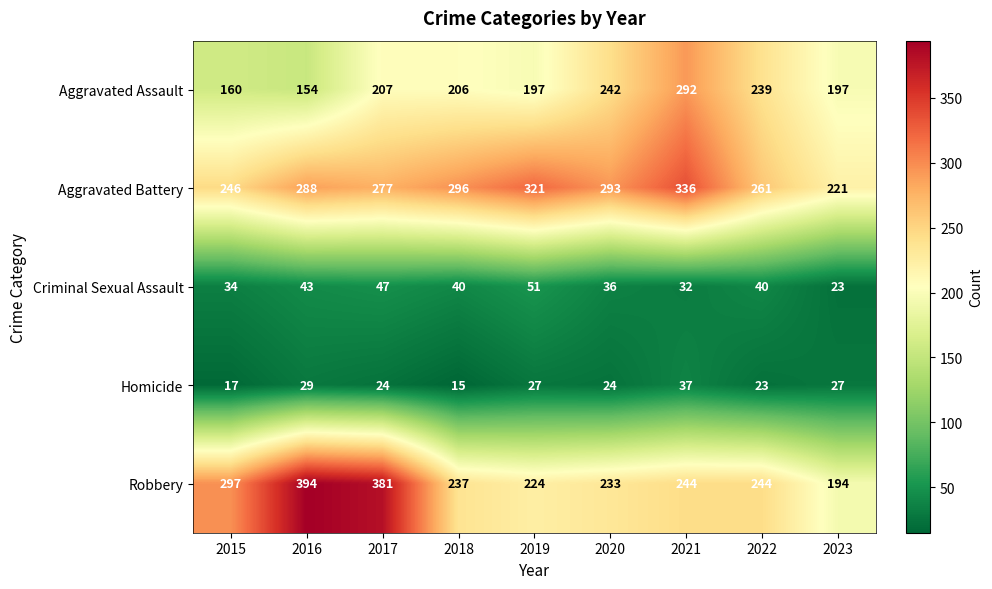

Where is Aggravated Battery nearest to the value 278?

2017